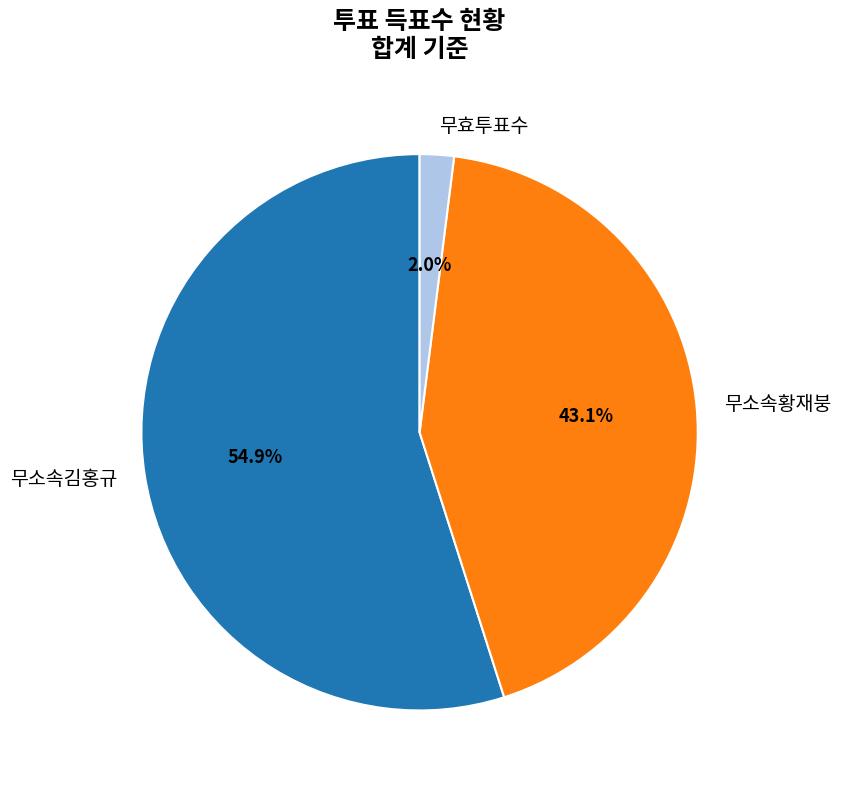

Between 무소속황재붕 and 무소속김홍규, which is larger?

무소속김홍규